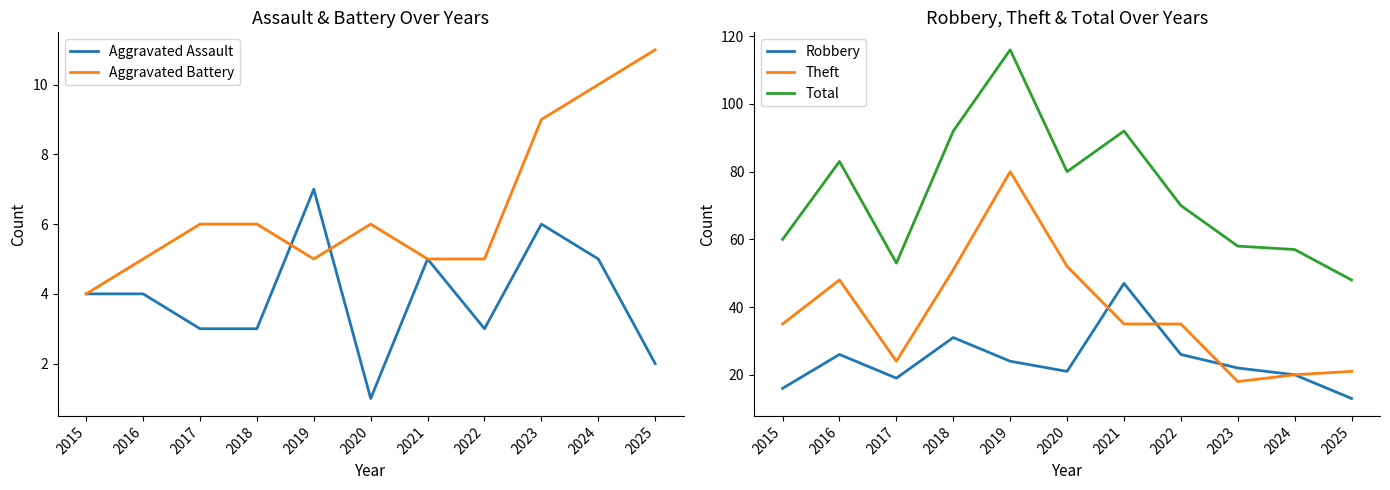

Reading left to right, list all the values displayed in this chart.

Aggravated Assault: 2015=4	2016=4	2017=3	2018=3	2019=7	2020=1	2021=5	2022=3	2023=6	2024=5	2025=2
Aggravated Battery: 2015=4	2016=5	2017=6	2018=6	2019=5	2020=6	2021=5	2022=5	2023=9	2024=10	2025=11
Robbery: 2015=16	2016=26	2017=19	2018=31	2019=24	2020=21	2021=47	2022=26	2023=22	2024=20	2025=13
Theft: 2015=35	2016=48	2017=24	2018=51	2019=80	2020=52	2021=35	2022=35	2023=18	2024=20	2025=21
Total: 2015=60	2016=83	2017=53	2018=92	2019=116	2020=80	2021=92	2022=70	2023=58	2024=57	2025=48